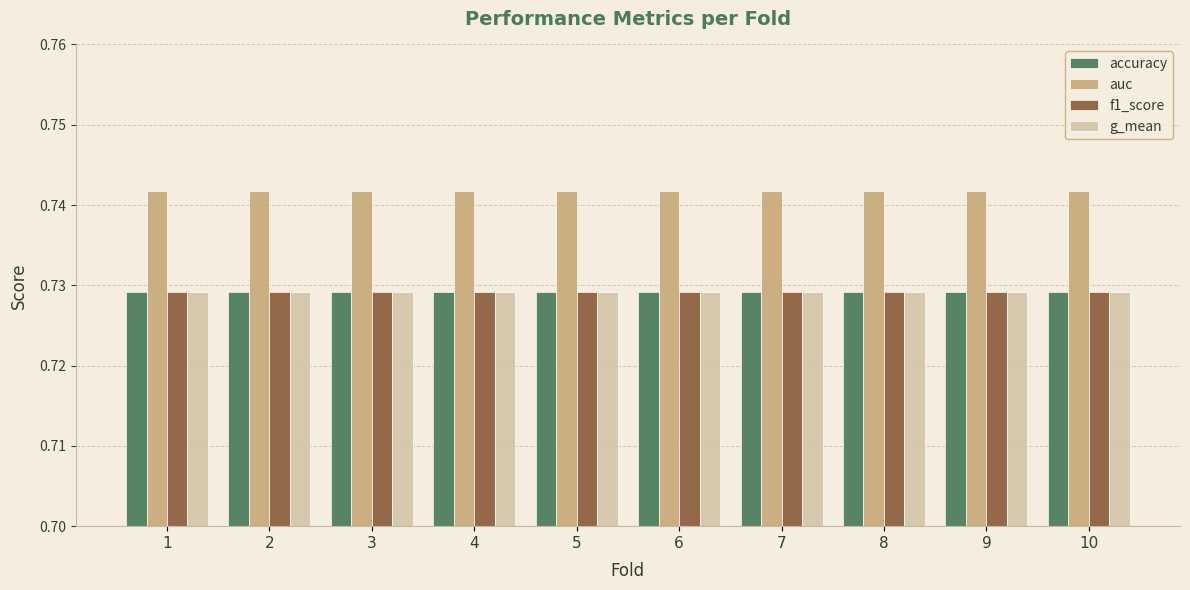

True or false: accuracy has a value of 1.3 at 4.

False